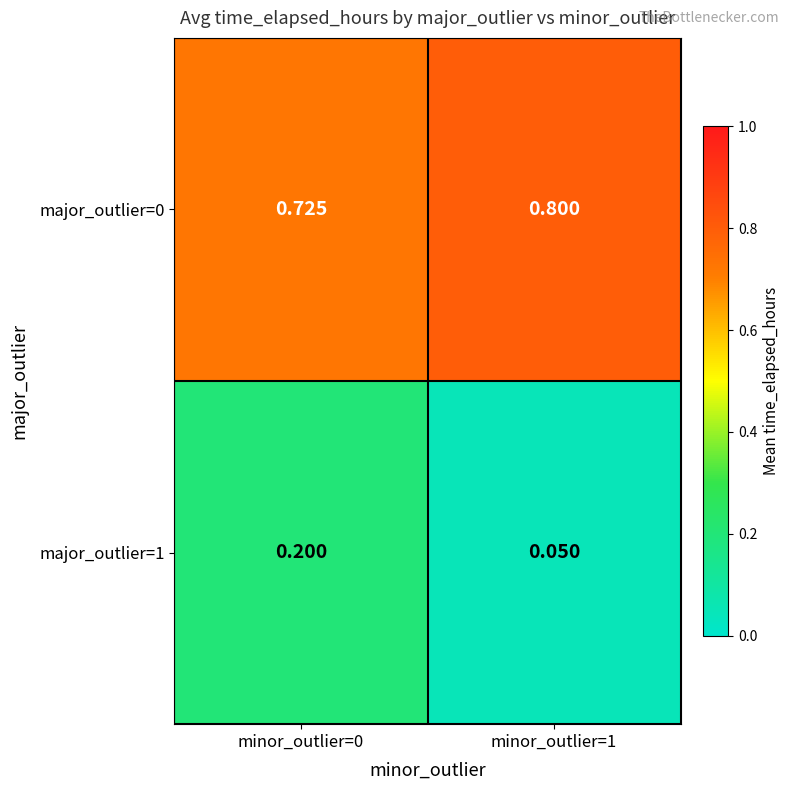

At how many categories does at least one series exceed 0?

2